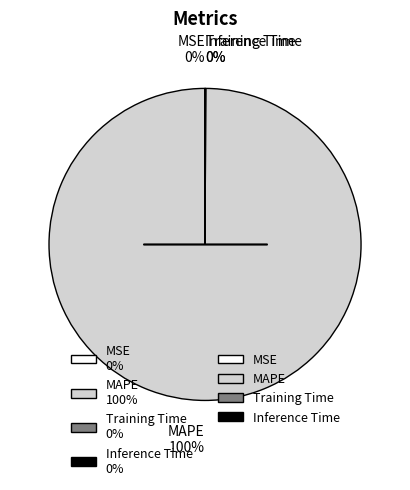

To the nearest percent, what is the average slice percentage?

25%